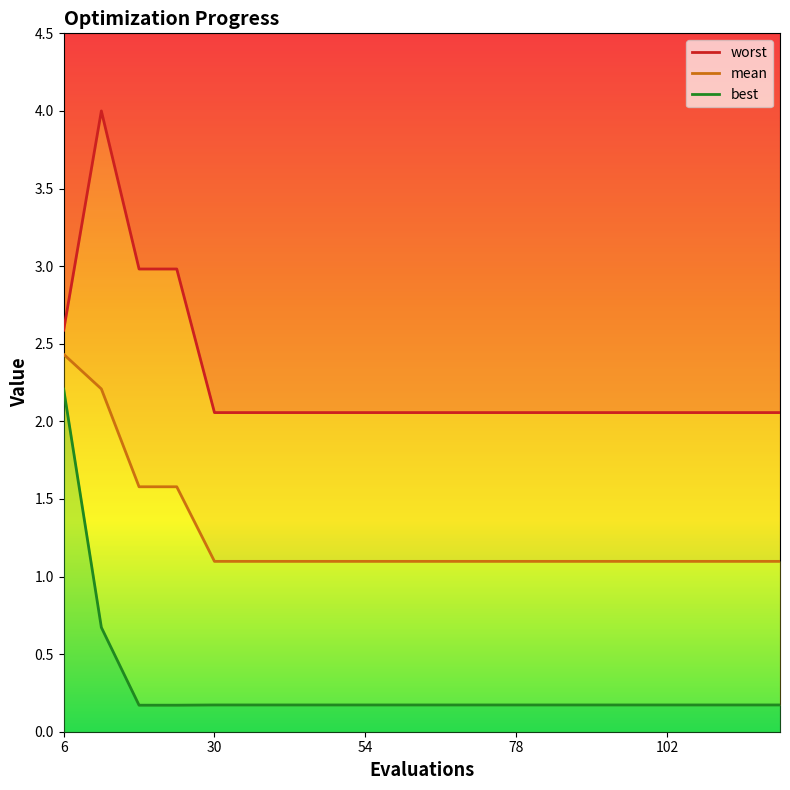

What is the sum of all worst values?

45.5